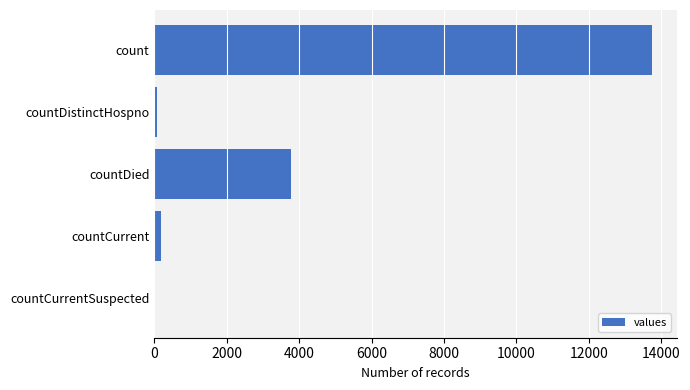

How many data points does each series have?

5